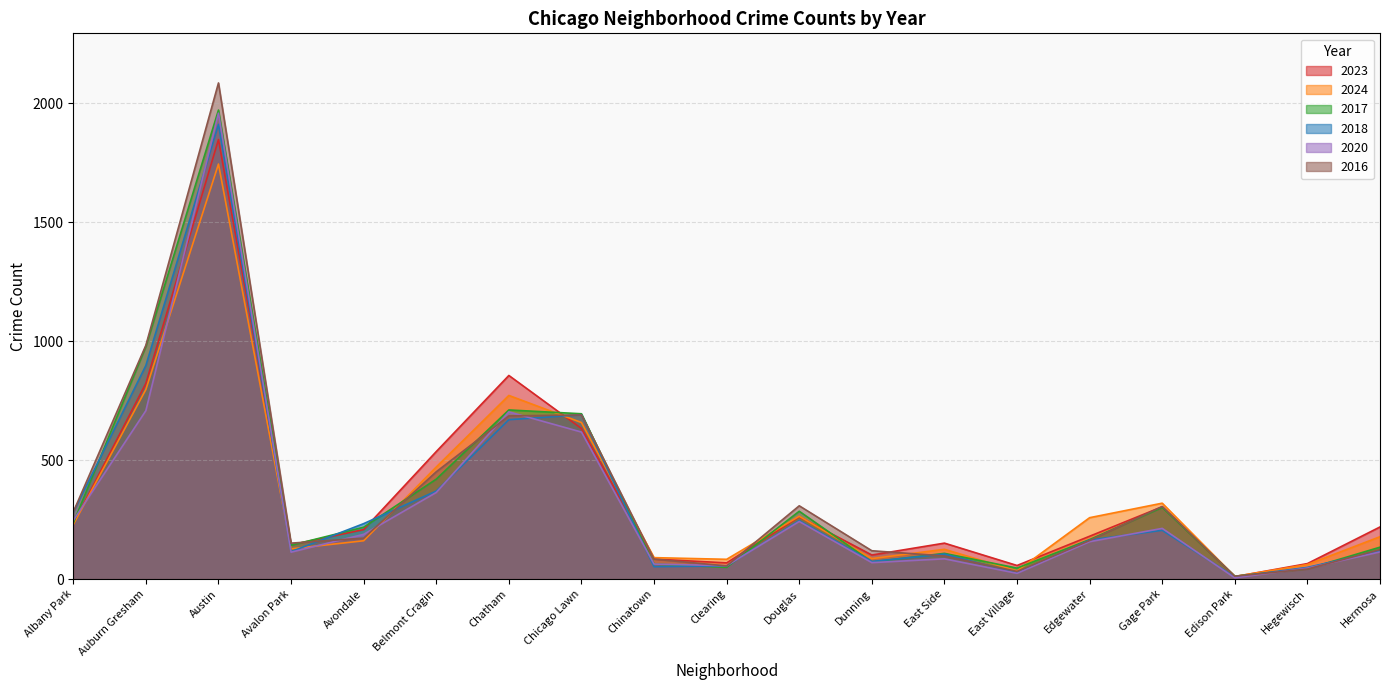

Which series changed the most between Avondale and Hegewisch?

2018